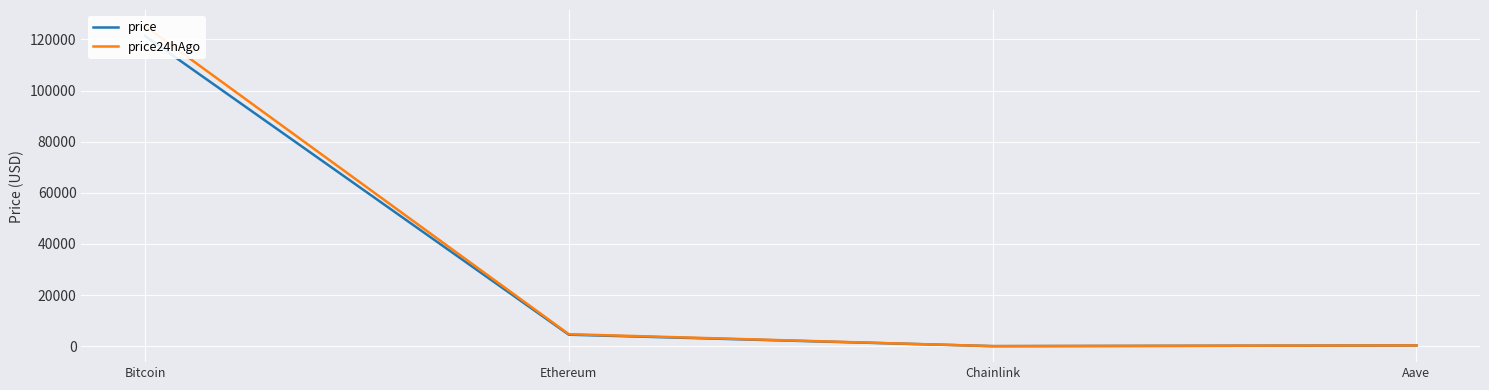

What is the sum of all price values?

126189.1